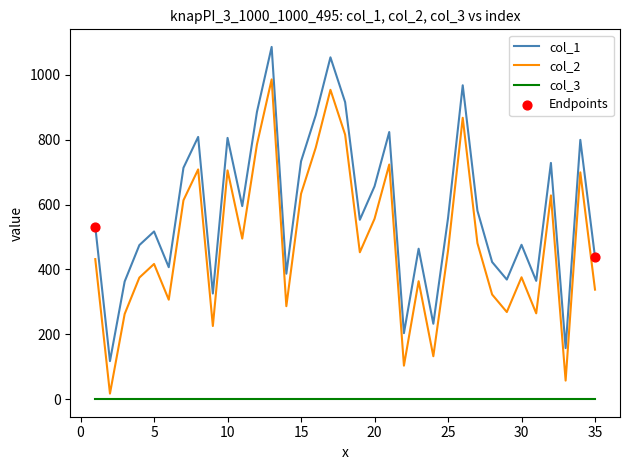

True or false: col_1 and col_3 cross at least once.

False